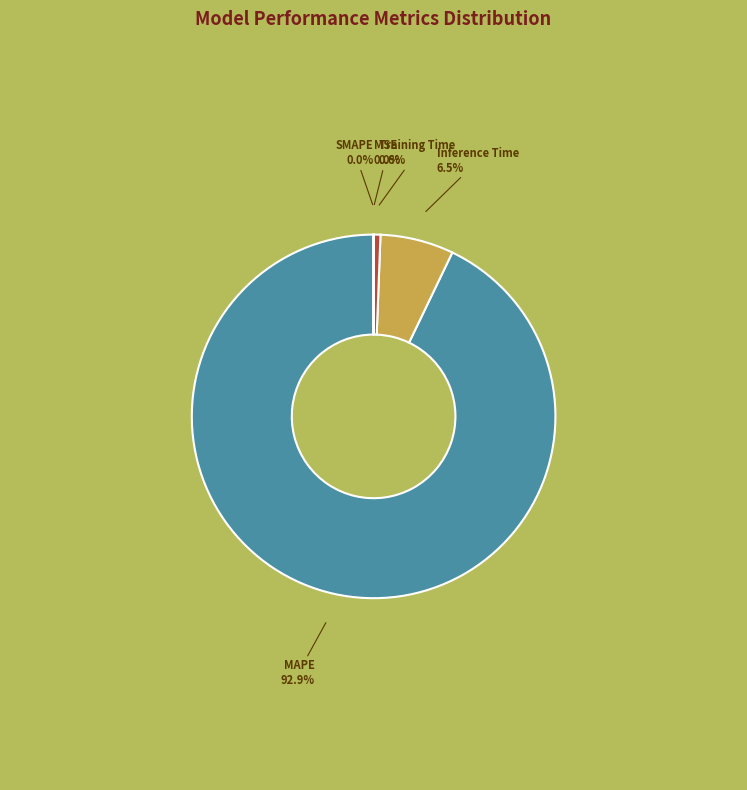

Is MAPE the majority of the pie?

Yes